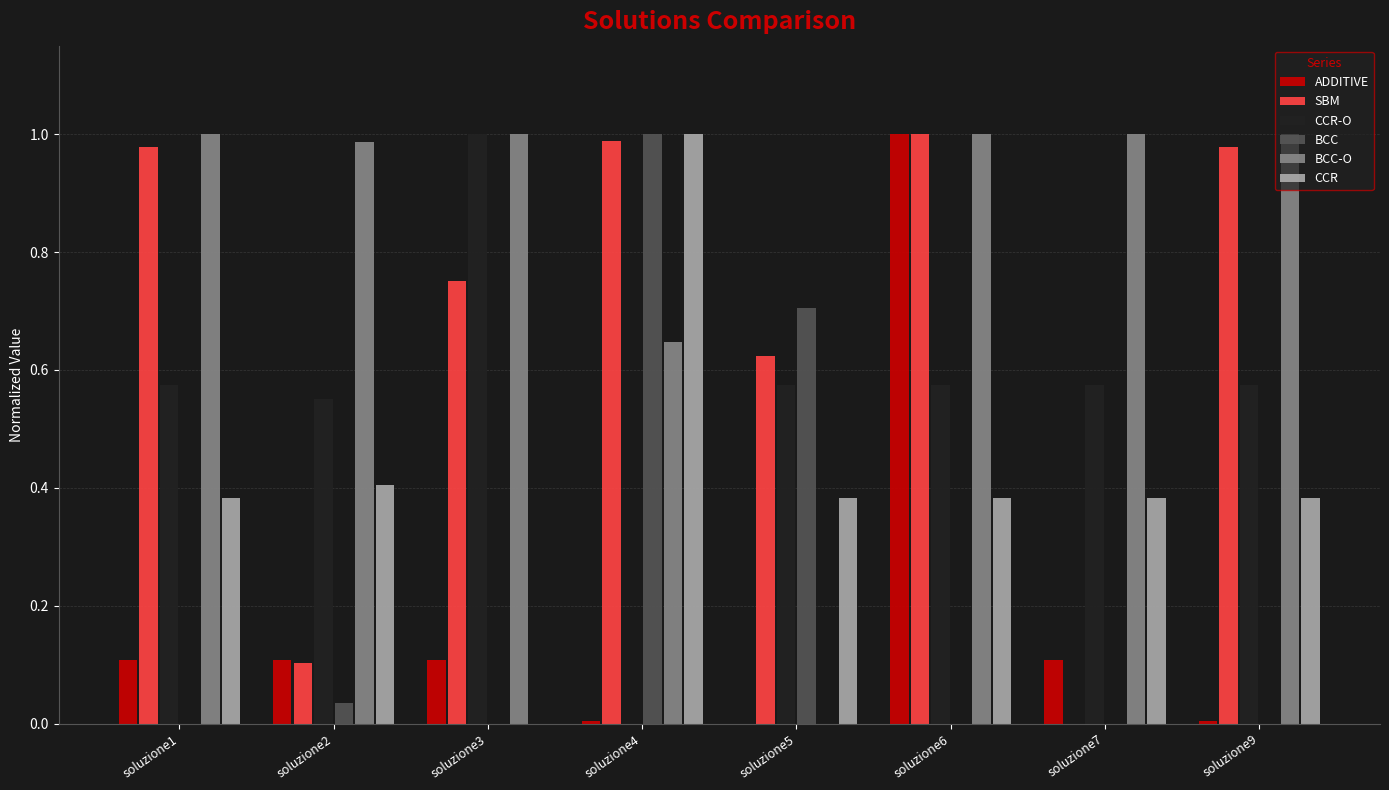

Are the bars horizontal?

No